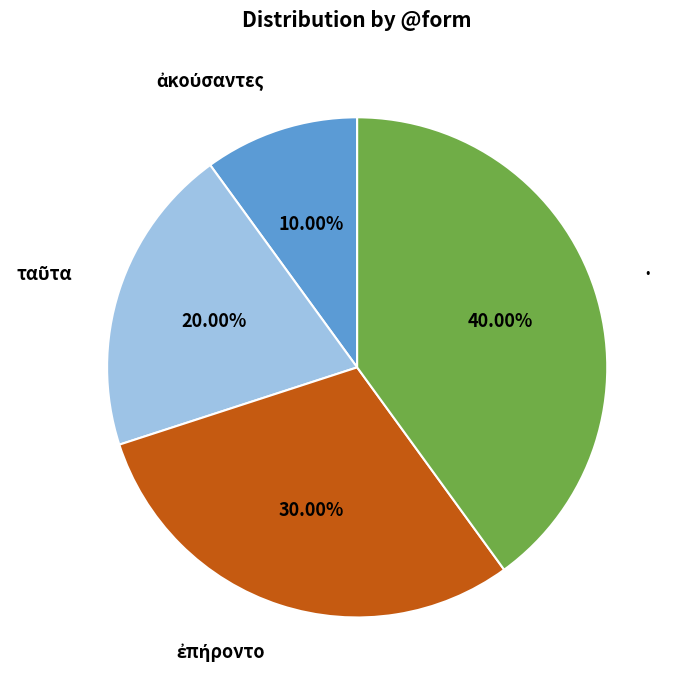

To the nearest percent, what is the difference between the largest and smallest slice percentages?

30%